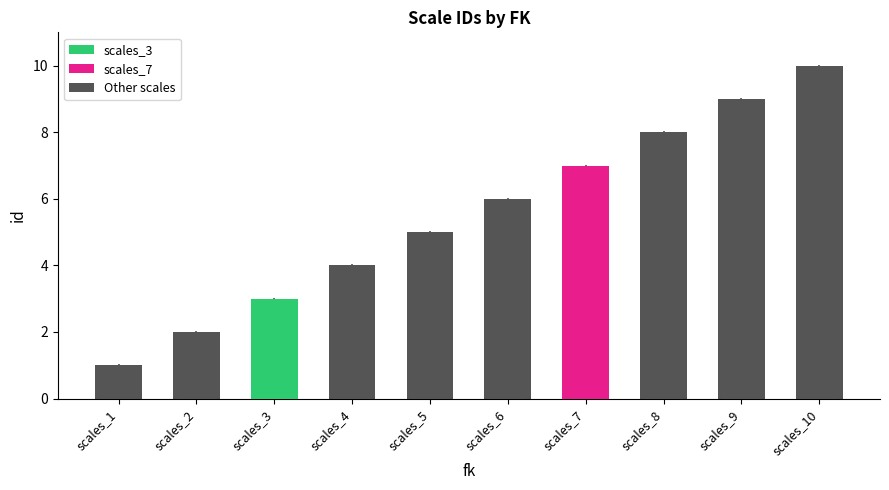

True or false: the data shows 9 at scales_9.

True